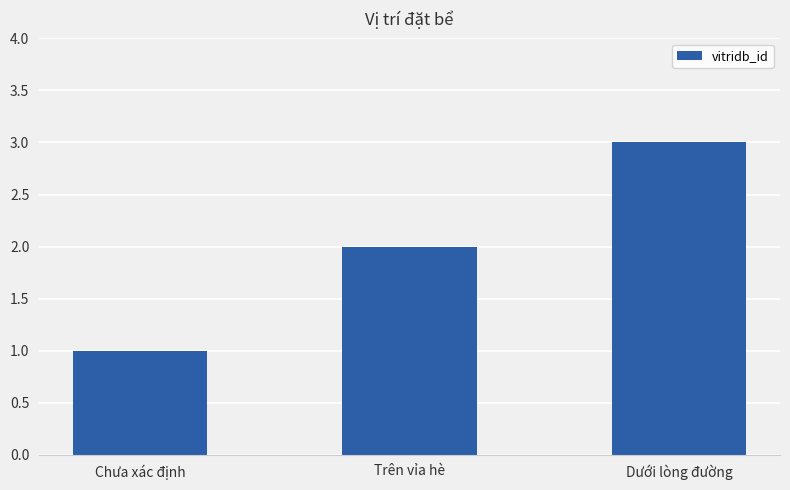

Count the values in the range 1 to 3.

3